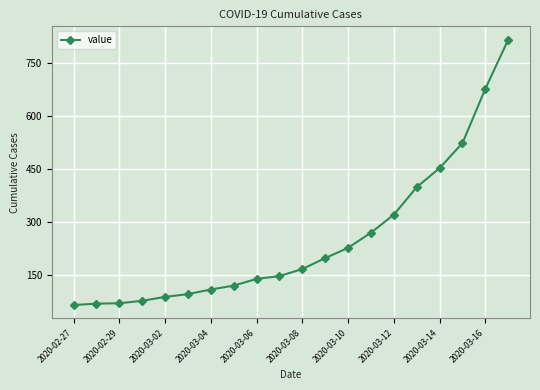

What is the difference between the maximum and minimum values?

752